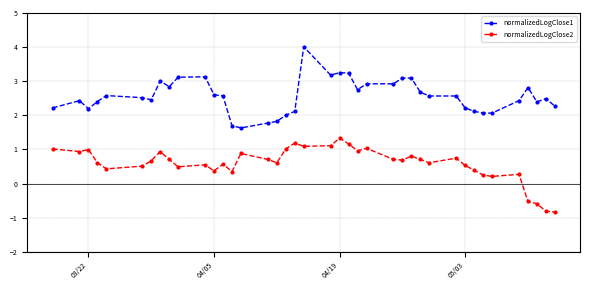

What is the highest value of the normalizedLogClose2 series?

1.3